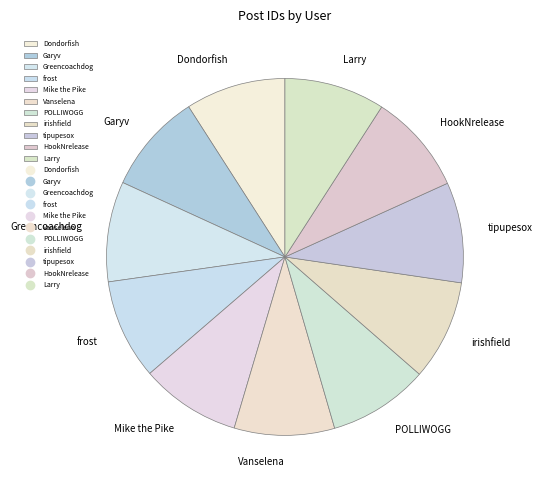

How many segments does this pie chart have?

11